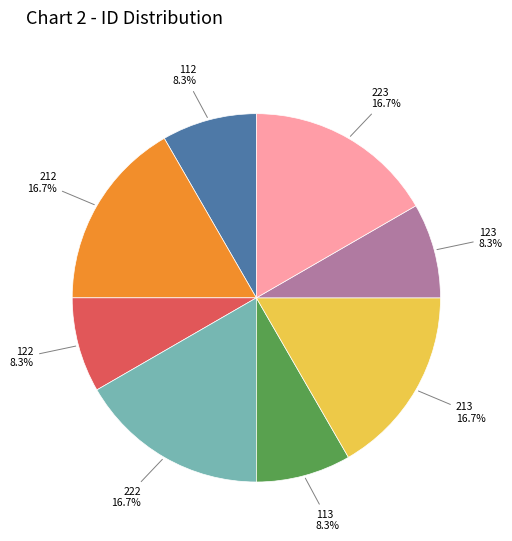

How many segments does this pie chart have?

8